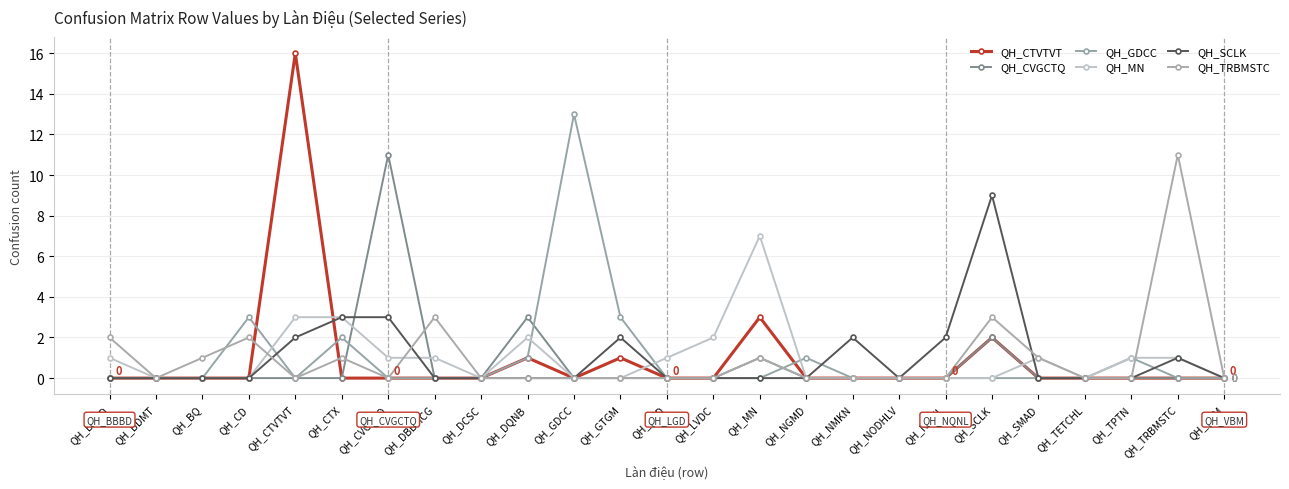

How many categories are shown in the chart?

25